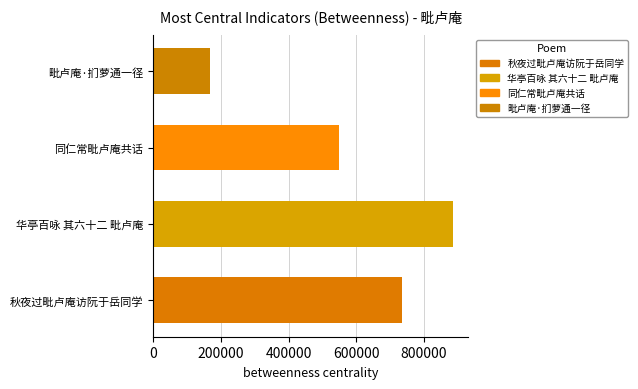

What is the maximum value shown in the chart?

885809